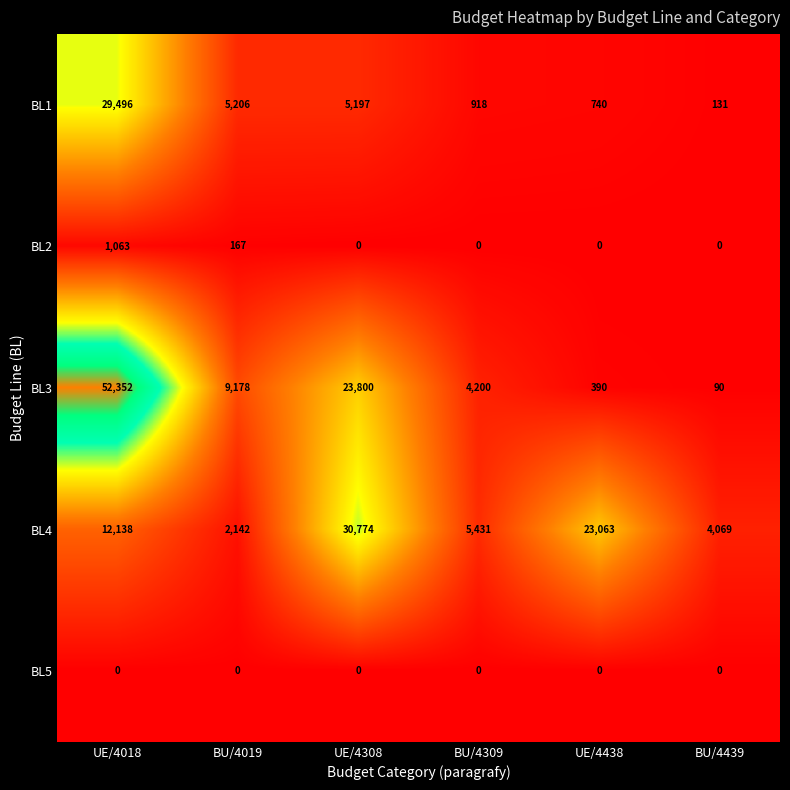

Which category has the highest value in the BL1 series?

UE/4018